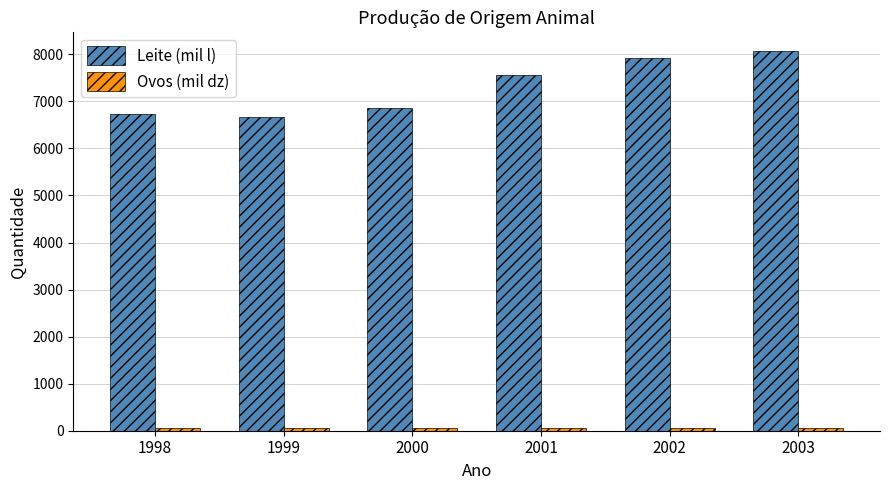

What is the maximum value shown in the chart?

8064